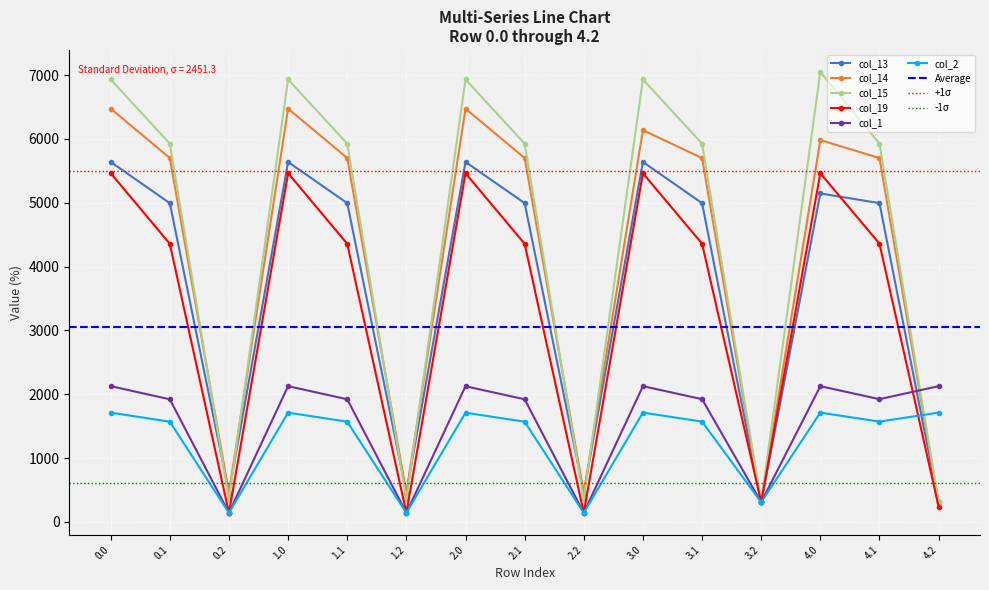

What is the total value across all series at 2.1?

24466.1